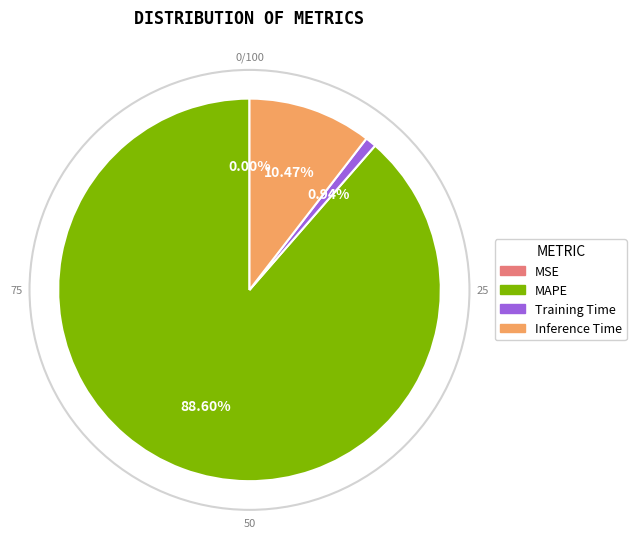

Which category has the biggest portion of the pie?

MAPE